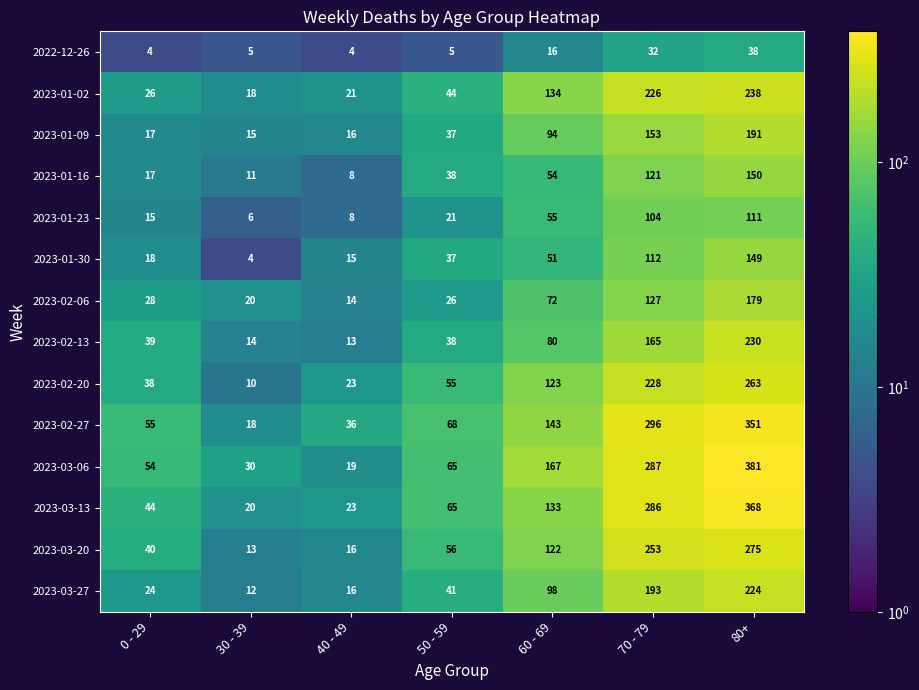

The value of 2023-02-06 at 40 - 49 is 14. True or false?

True